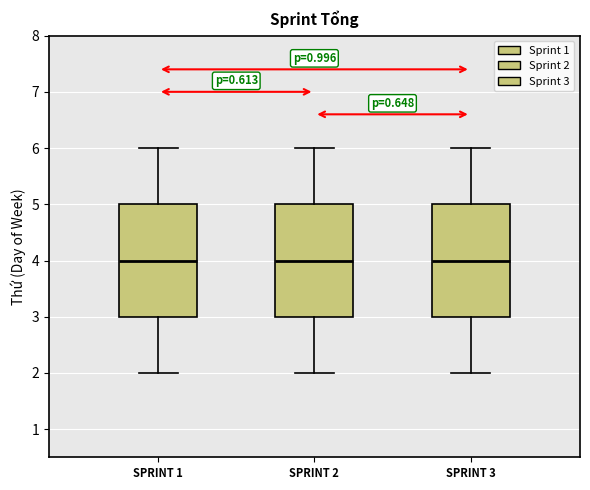

Reading left to right, read every box against the y-axis: the position of its median line, the range the box covers, and the ends of its whiskers. The values are not printed on the chart, so give them approximately, as read against the axis.

SPRINT 1: median 4, box 3 to 5, whiskers 2 to 6
SPRINT 2: median 4, box 3 to 5, whiskers 2 to 6
SPRINT 3: median 4, box 3 to 5, whiskers 2 to 6